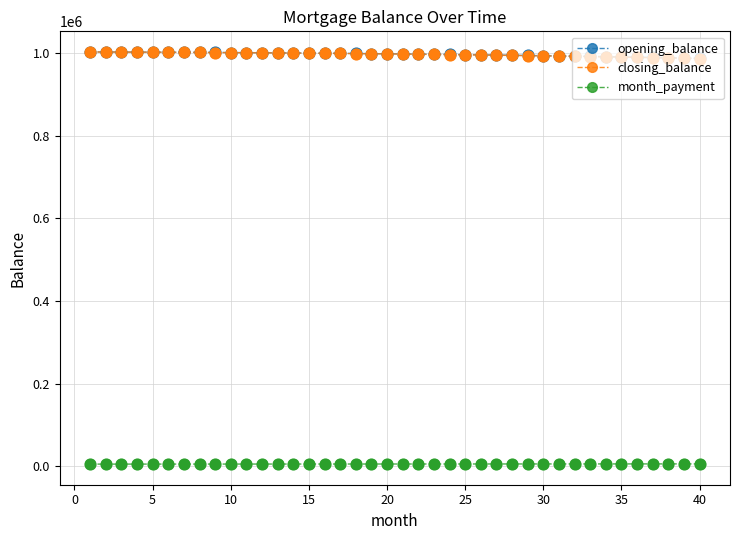

At how many categories does at least one series exceed 630871?

40